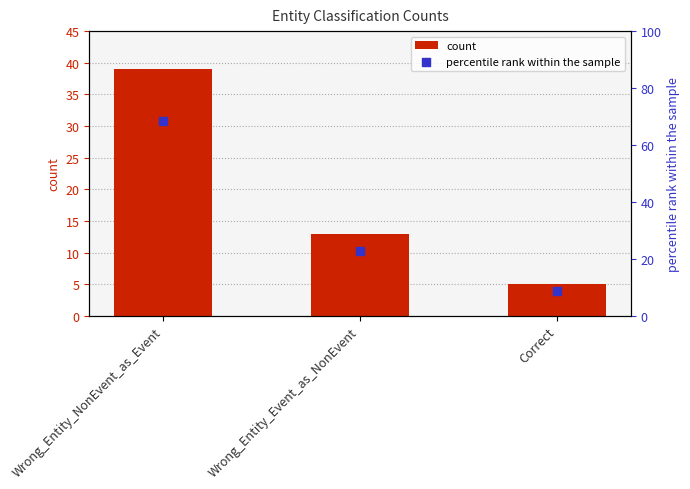

Which series reaches the maximum Y coordinate?

percentile rank within the sample